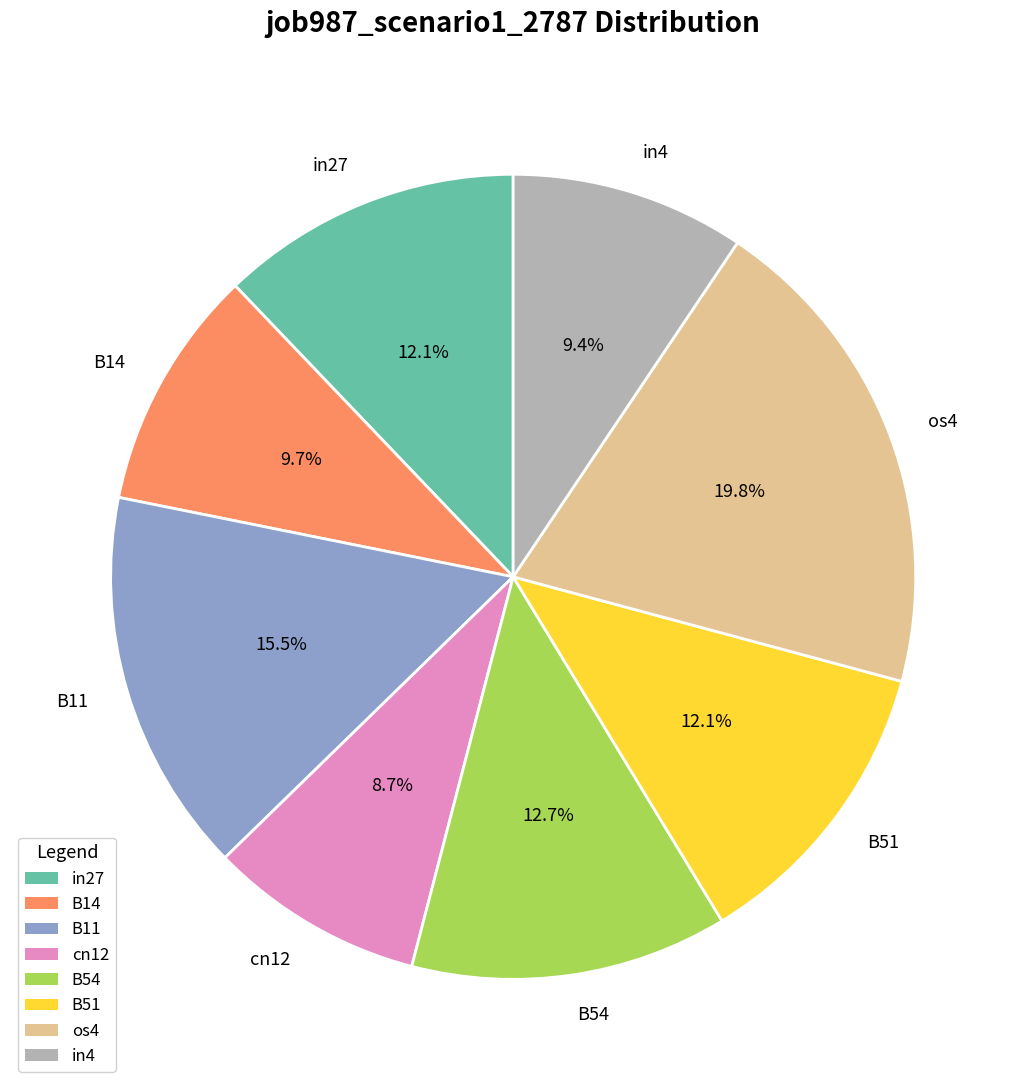

Which has a higher value, B54 or B51?

B54